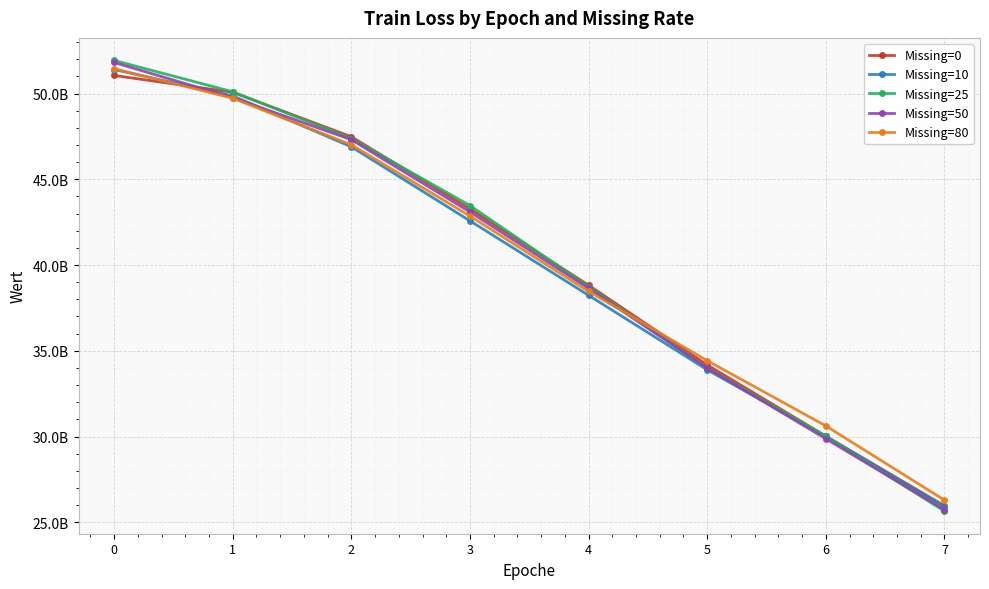

What are all the series names shown in the legend?

Missing=0, Missing=10, Missing=25, Missing=50, Missing=80